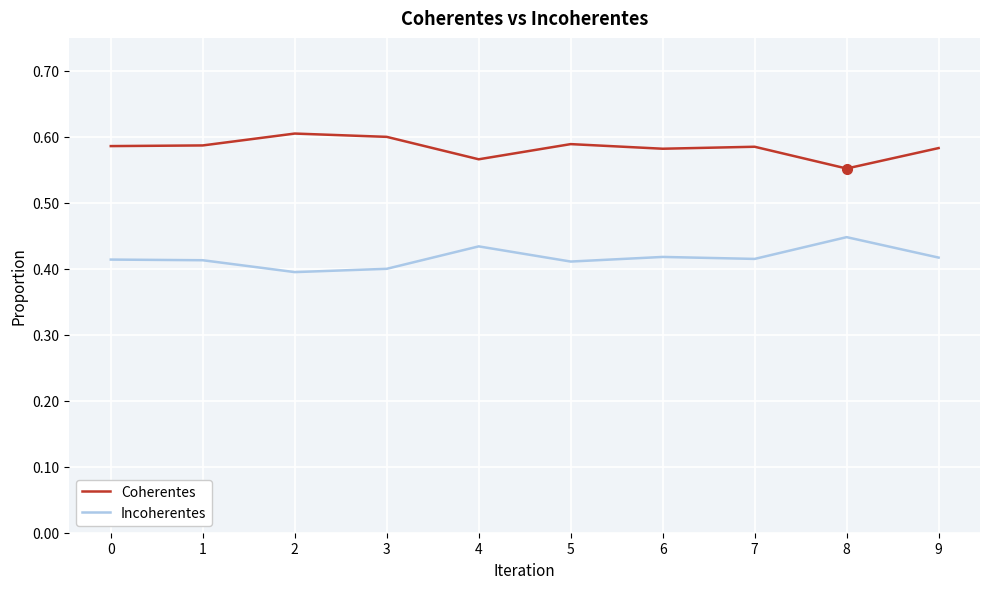

True or false: Incoherentes and Coherentes intersect in this chart.

False